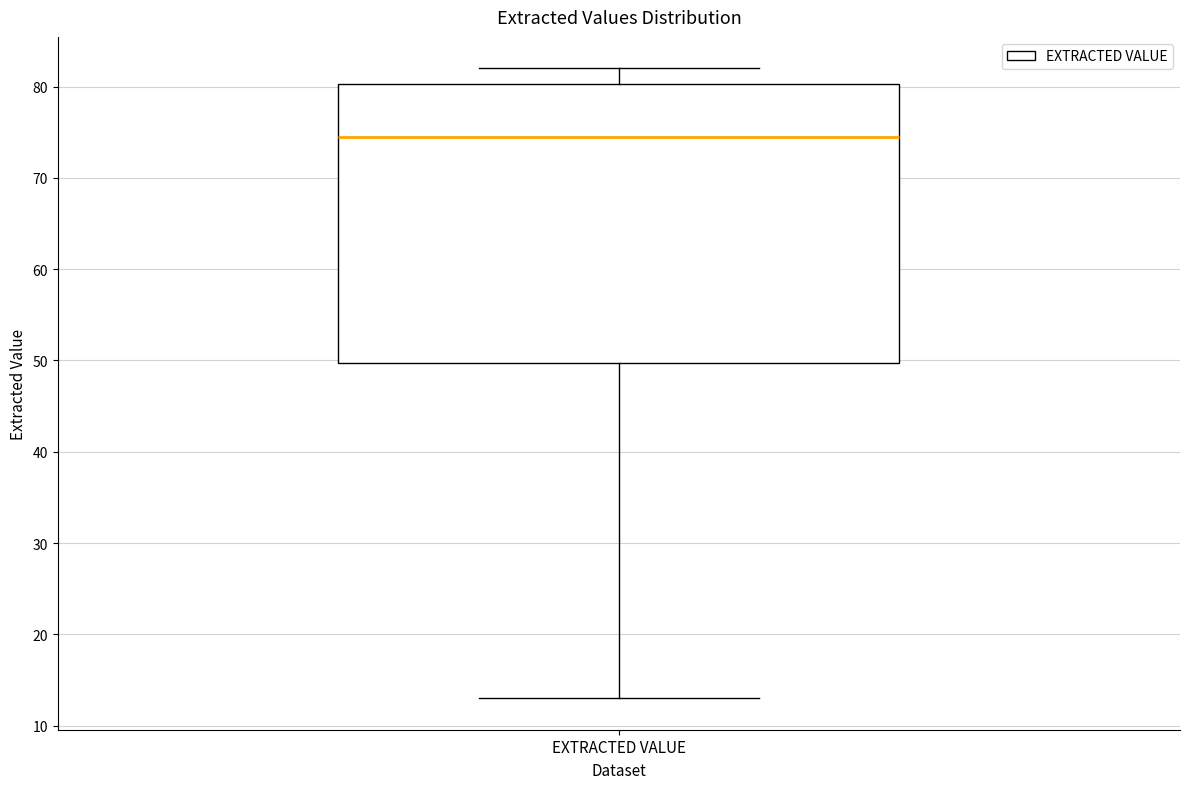

Where does the upper whisker of the box for EXTRACTED VALUE end on the y-axis? The values are not printed on the chart, so give them approximately, as read against the axis.

82